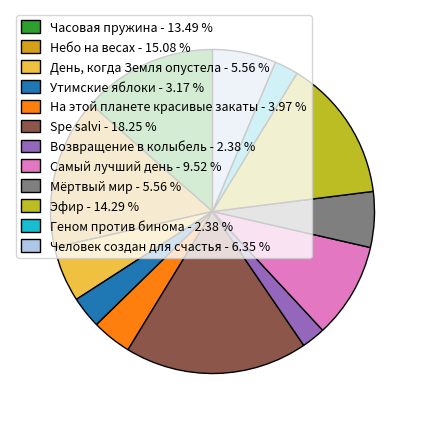

Rank the categories by value from lowest to highest.

Возвращение в колыбель, Геном против бинома, Утимские яблоки, На этой планете красивые закаты, День, когда Земля опустела, Мёртвый мир, Человек создан для счастья, Самый лучший день, Часовая пружина, Эфир, Небо на весах, Spe salvi